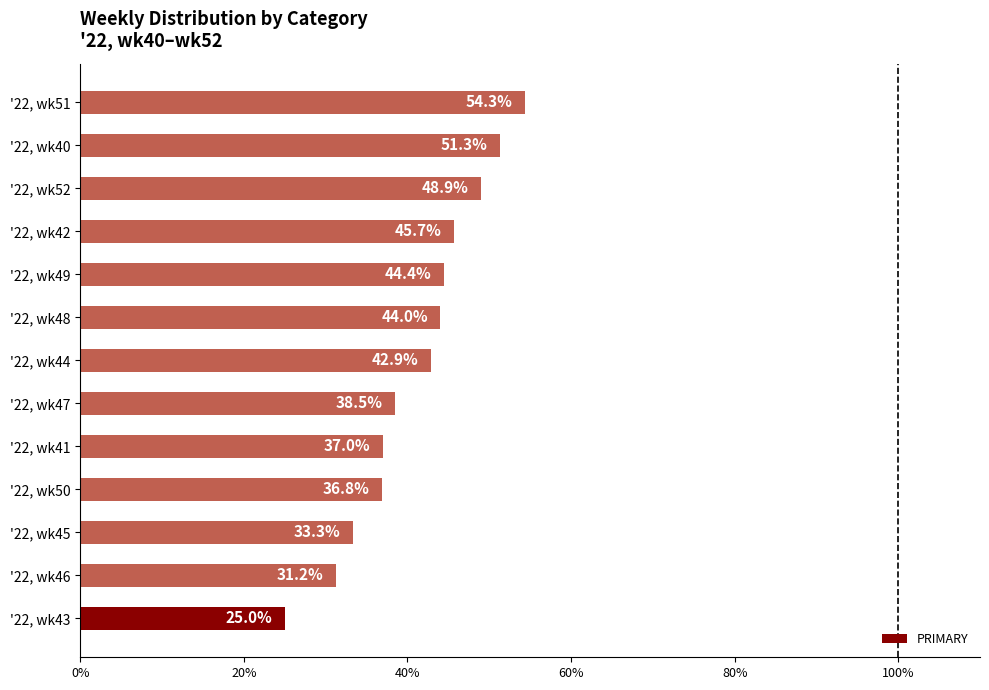

List the labels in order of value, largest first.

'22, wk51, '22, wk40, '22, wk52, '22, wk42, '22, wk49, '22, wk48, '22, wk44, '22, wk47, '22, wk41, '22, wk50, '22, wk45, '22, wk46, '22, wk43